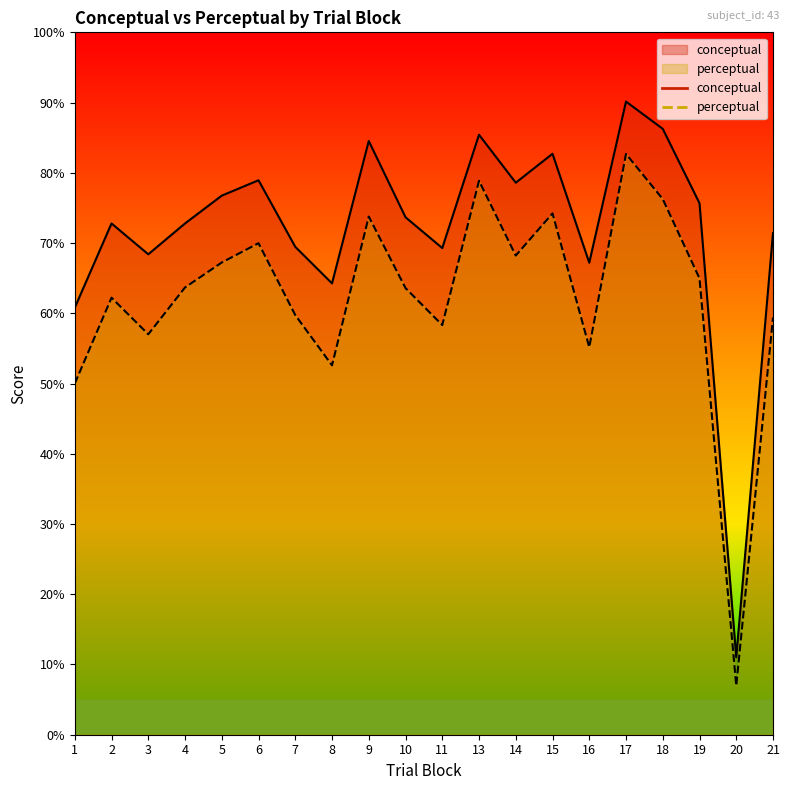

How many categories are shown in the chart?

20